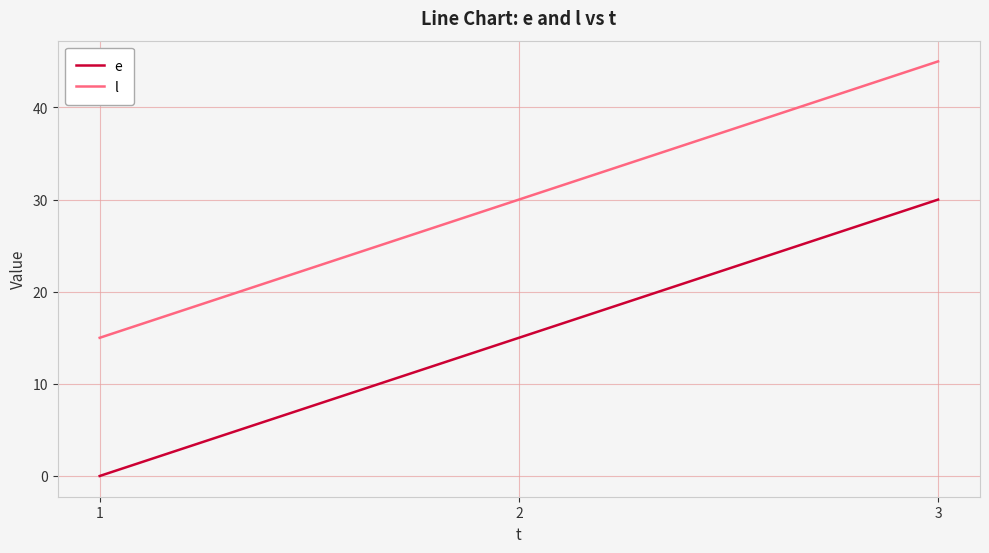

At which label does e reach its peak?

3